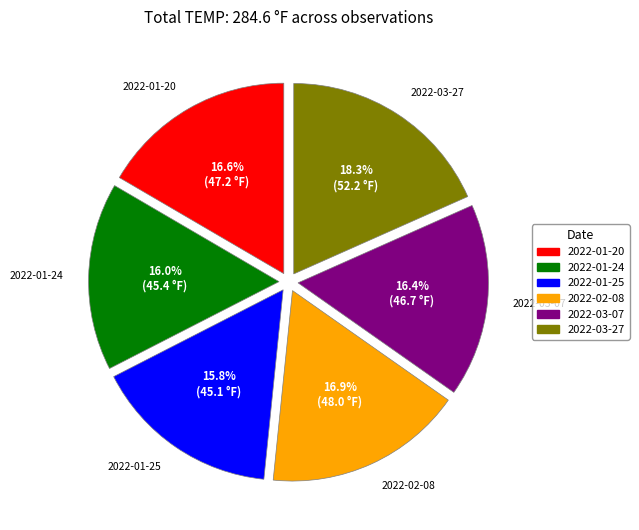

Which has a higher value, 2022-02-08 or 2022-01-25?

2022-02-08